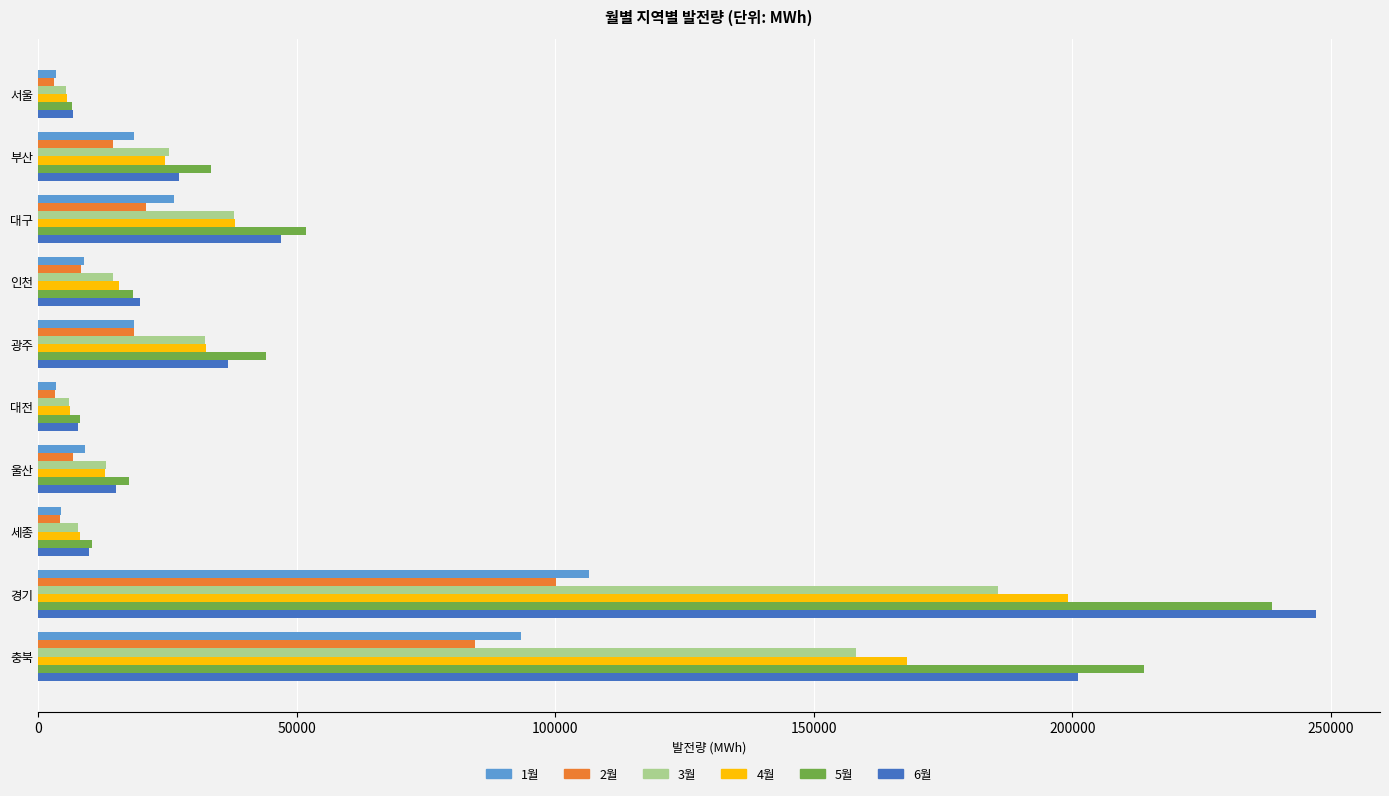

The value of 6월 at 대구 is 46929.1. True or false?

True